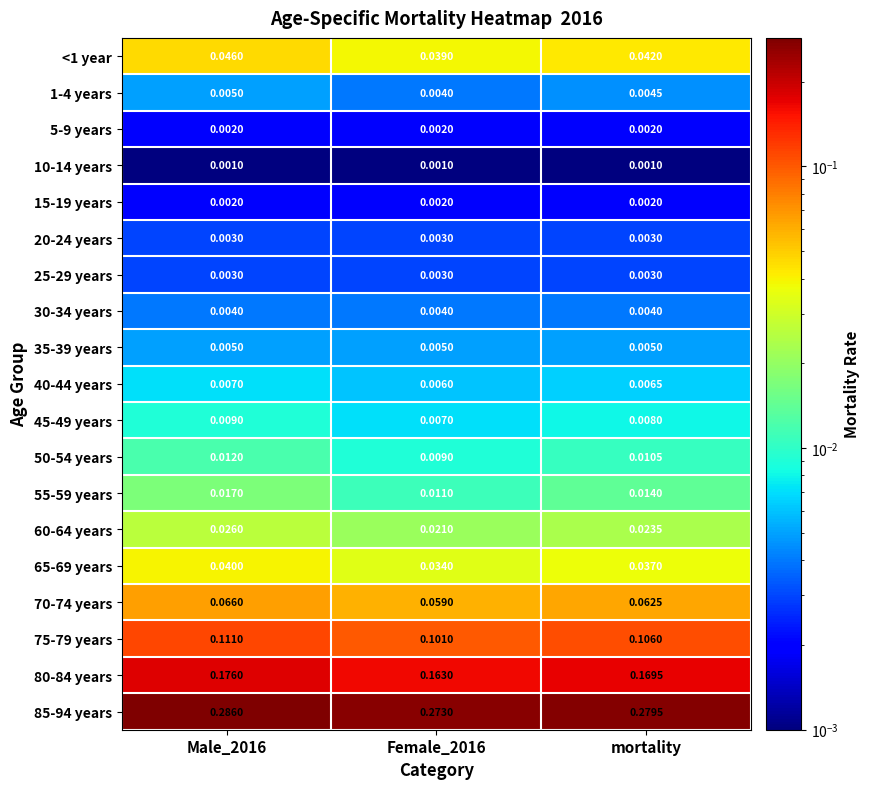

Is the value of 20-24 years at Female_2016 greater than the value of 15-19 years at Female_2016?

Yes